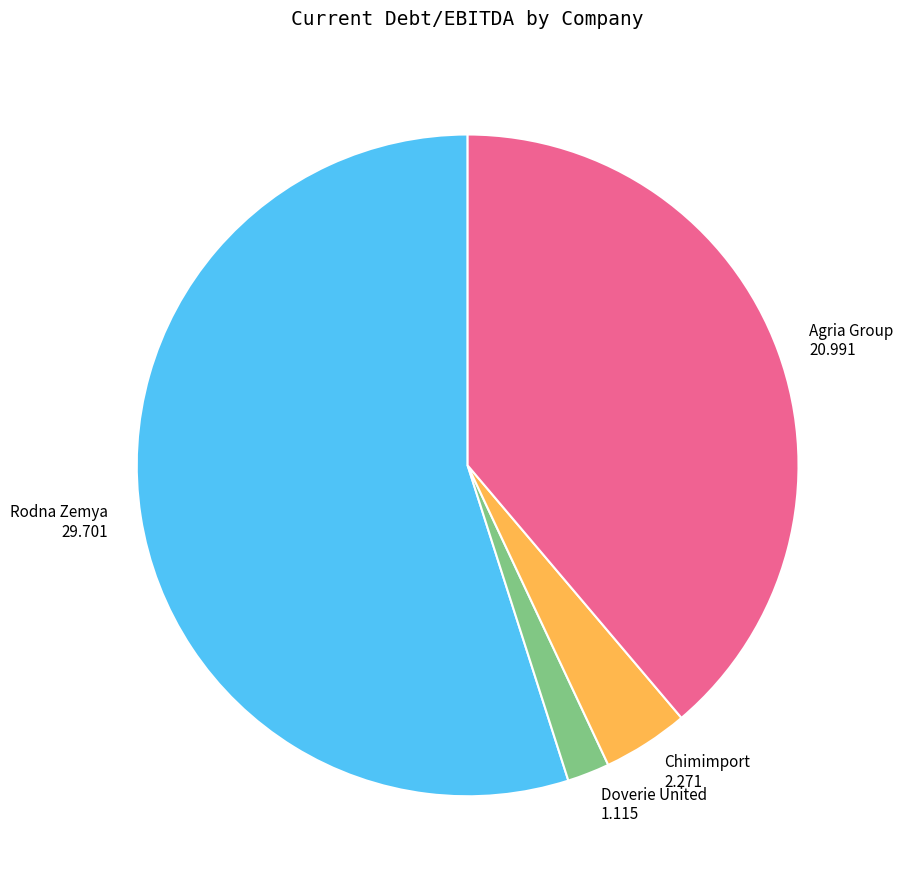

Does any single category account for the majority?

Yes